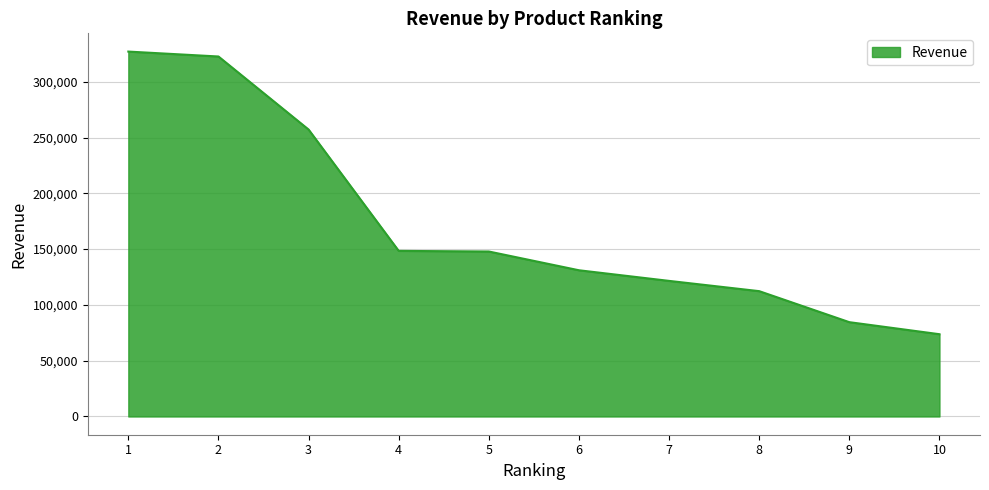

What is the maximum value shown in the chart?

327039.3